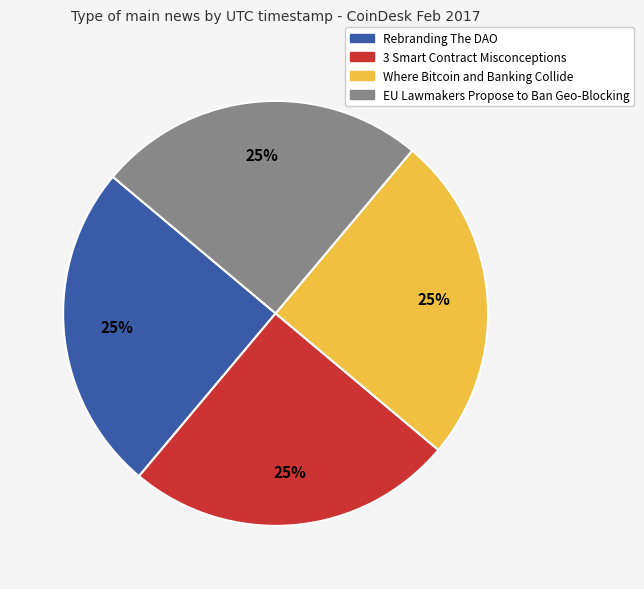

The EU Lawmakers Propose to Ban Geo-Blocking slice represents 15% of the pie. True or false?

False